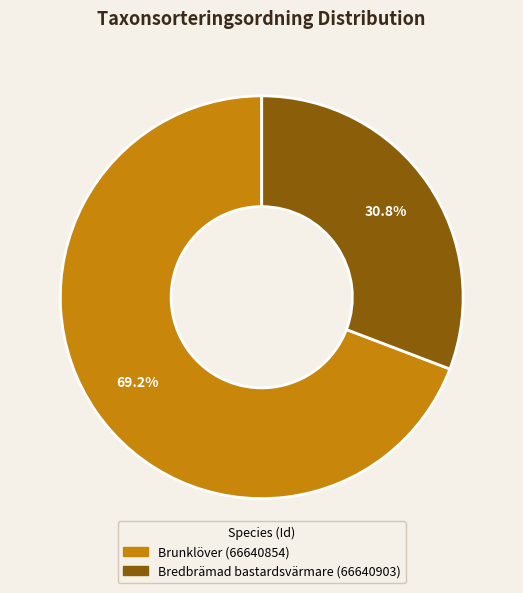

To the nearest percent, what percentage of the pie is Bredbrämad bastardsvärmare (66640903)?

31%